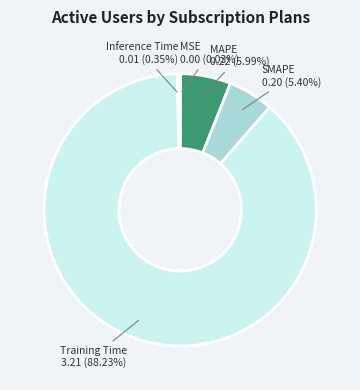

Rank the categories by value from highest to lowest.

Training Time, MAPE, SMAPE, Inference Time, MSE